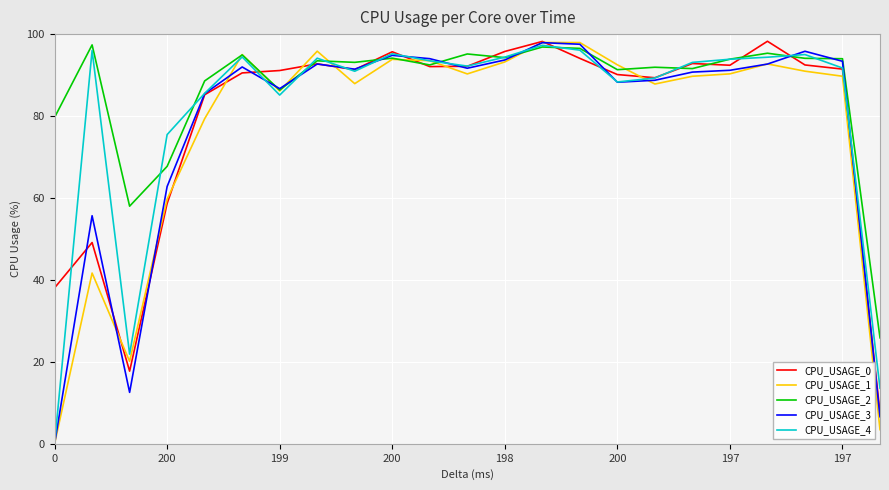

Which series has the largest total across all categories?

CPU_USAGE_2